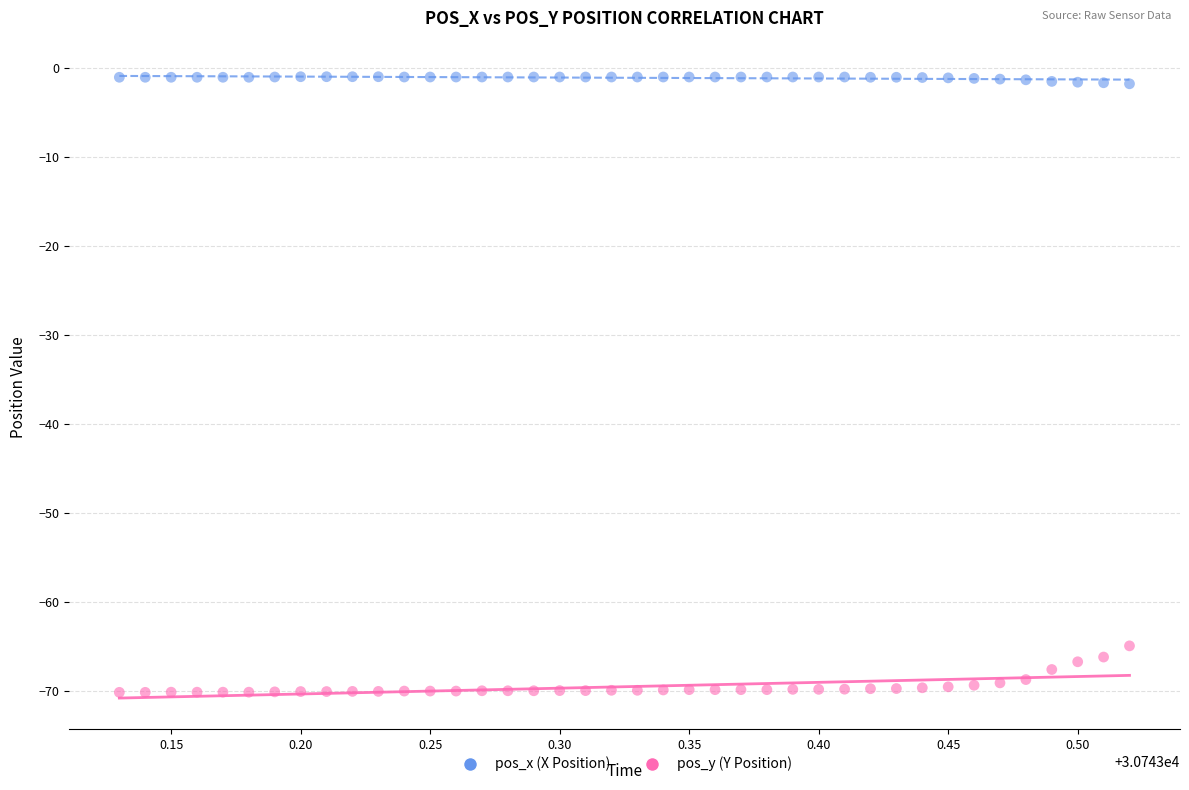

Which series contains the highest Y value?

pos_x (X Position)